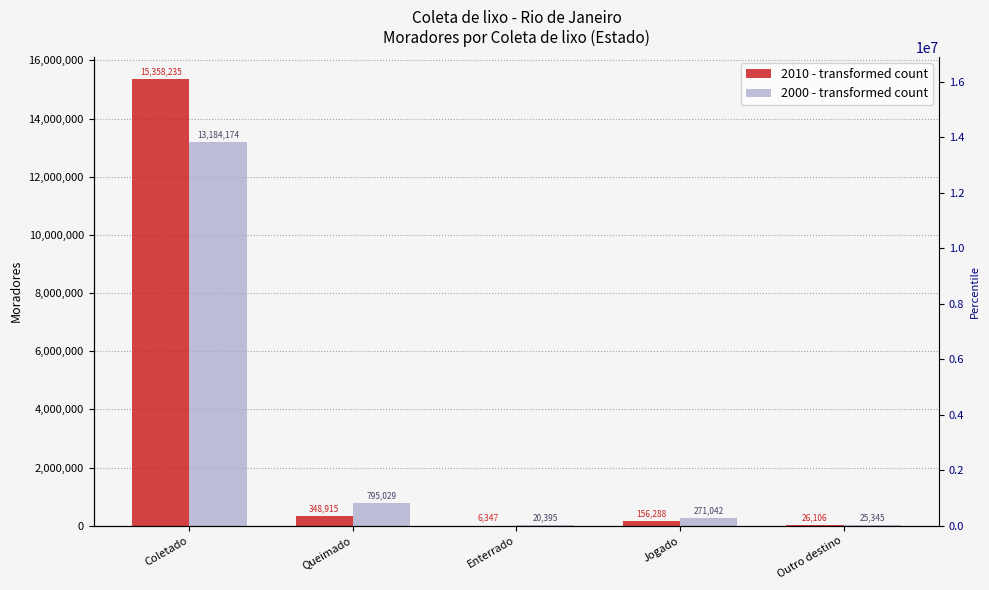

True or false: 2010 has a value of 9355 at Outro destino.

False